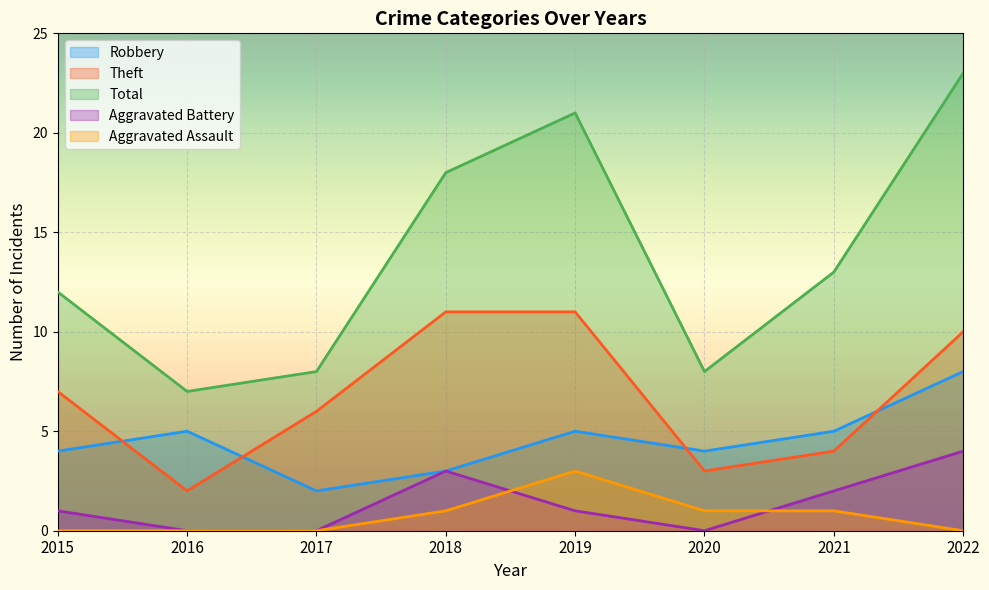

True or false: Total and Aggravated Assault intersect in this chart.

False